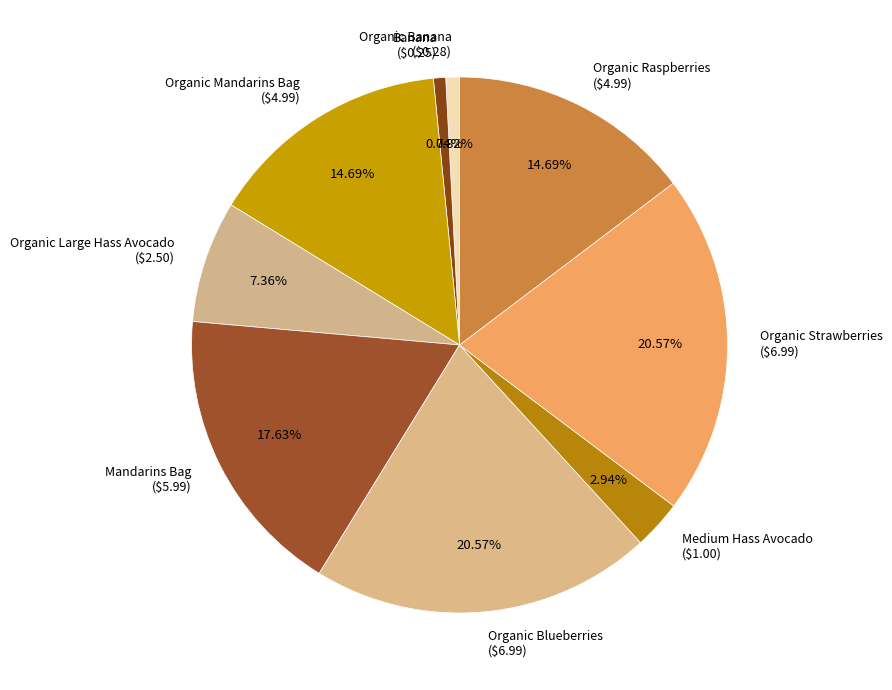

Is there a majority slice in this chart?

No